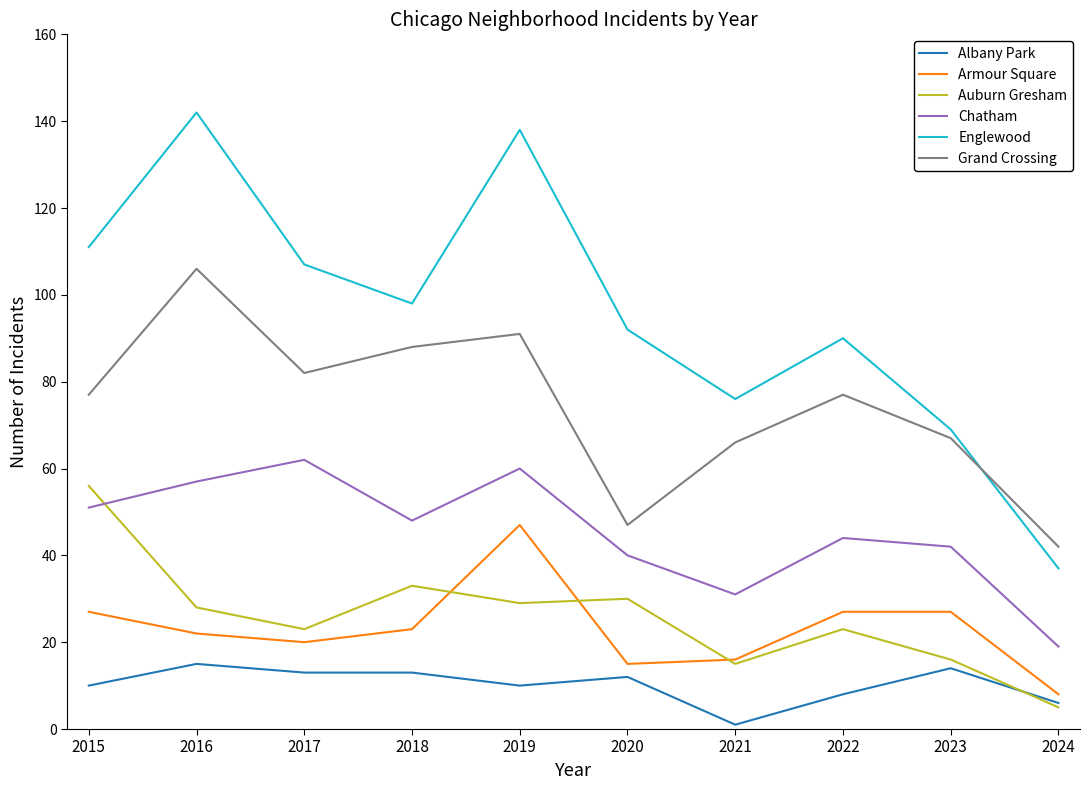

The Chatham series shows 94 at 2019. True or false?

False